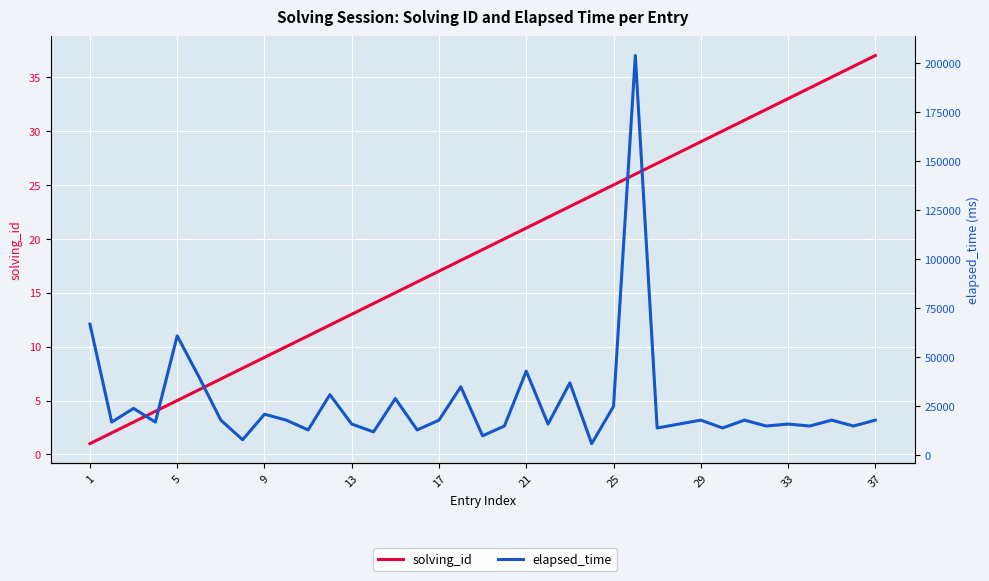

What are all the series names shown in the legend?

solving_id, elapsed_time